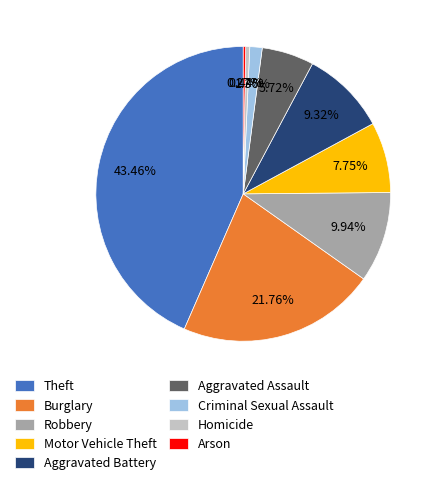

To the nearest percent, what is the average slice percentage?

11%